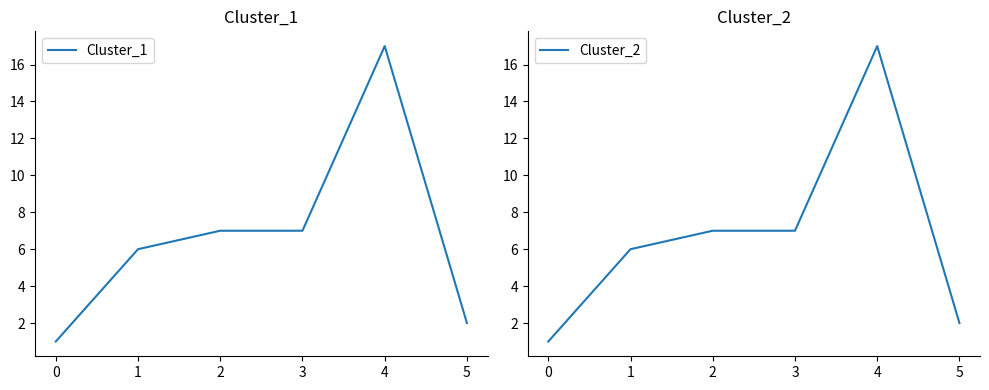

How many lines are shown in the chart?

2